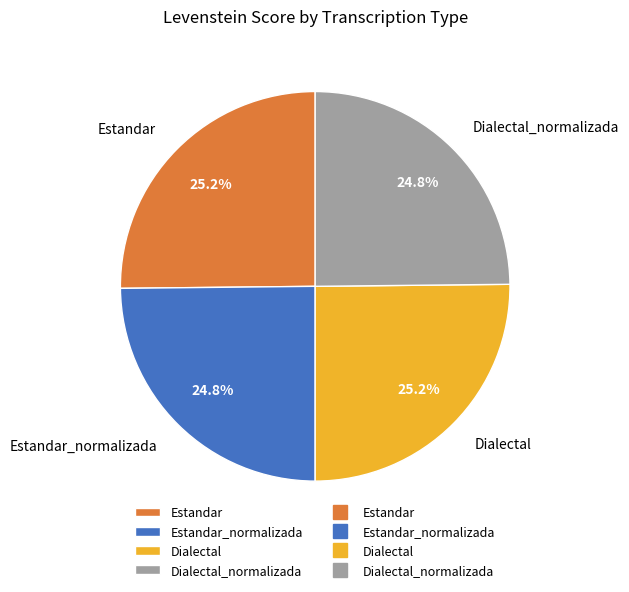

What percentage do Estandar_normalizada and Dialectal together represent?

50.0%